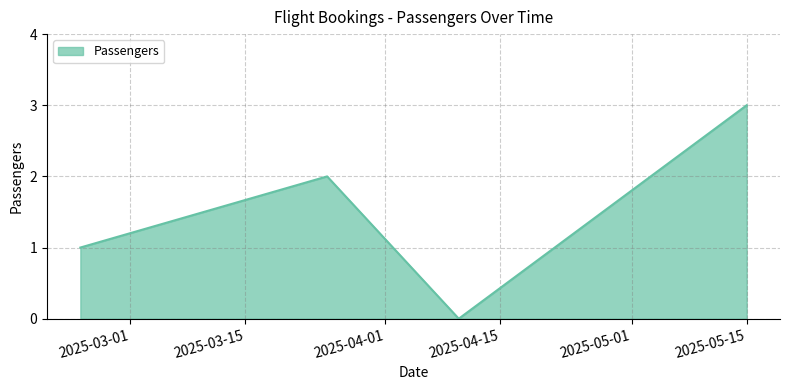

What is the sum of all values?

6